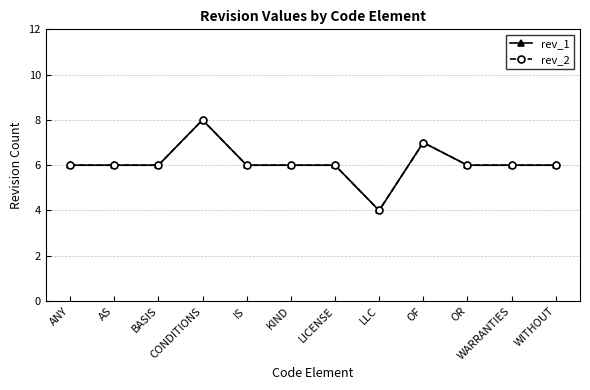

Is this an area chart (filled region under the line)?

No